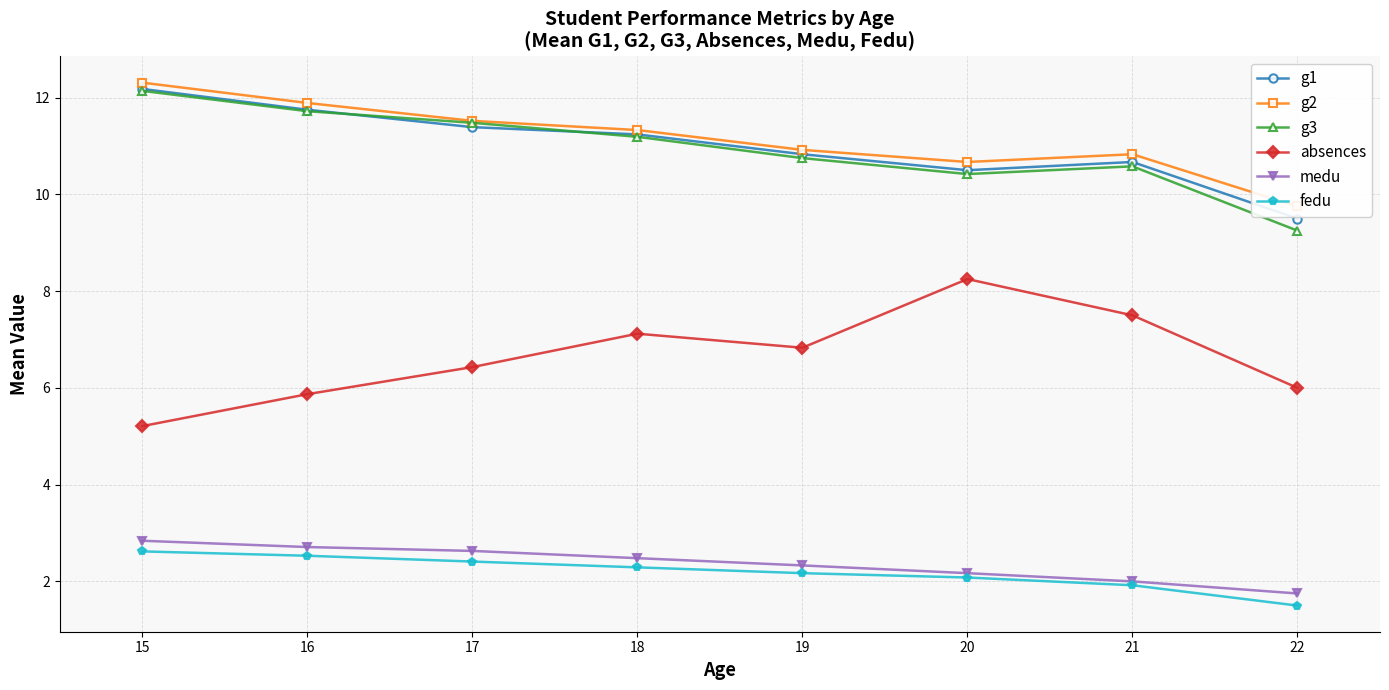

What is the greatest value displayed?

12.3